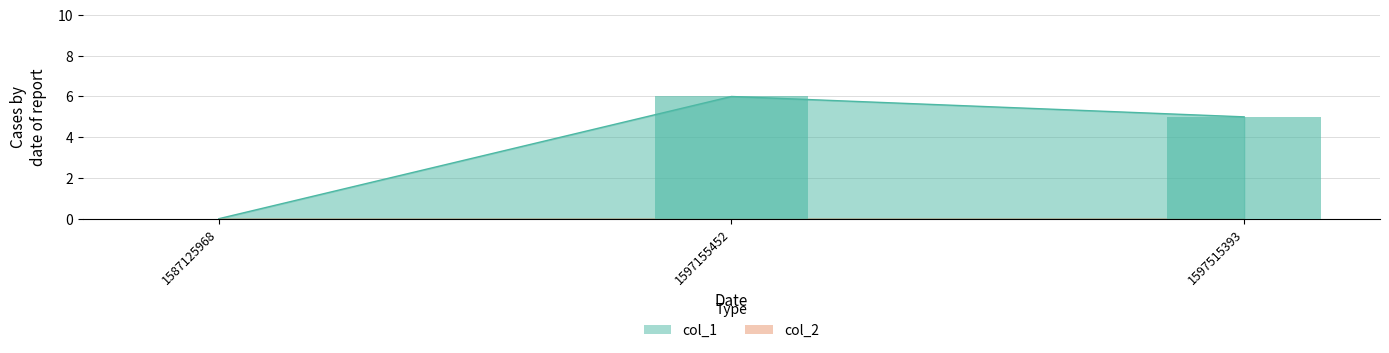

Between 1597515393 and 1587125968, which is larger?

1597515393